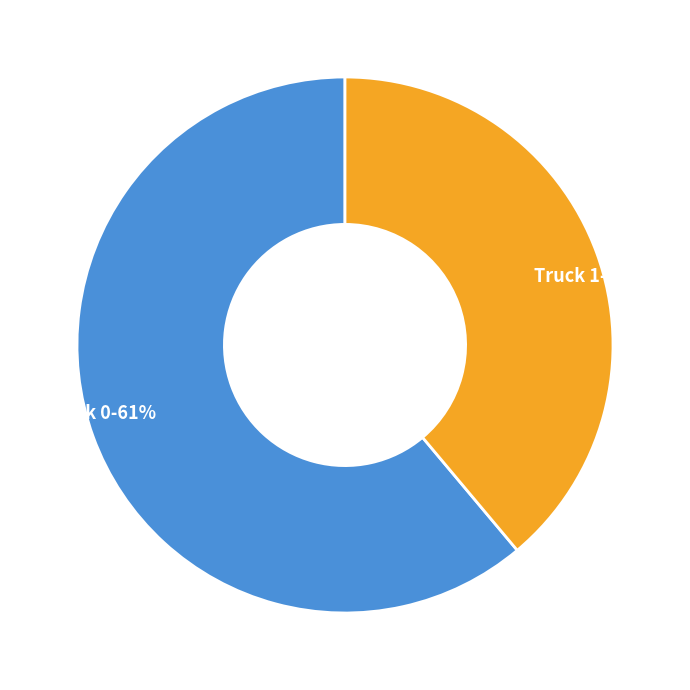

To the nearest percent, what is the difference between the Truck 0 and Truck 1 slice percentages?

22%